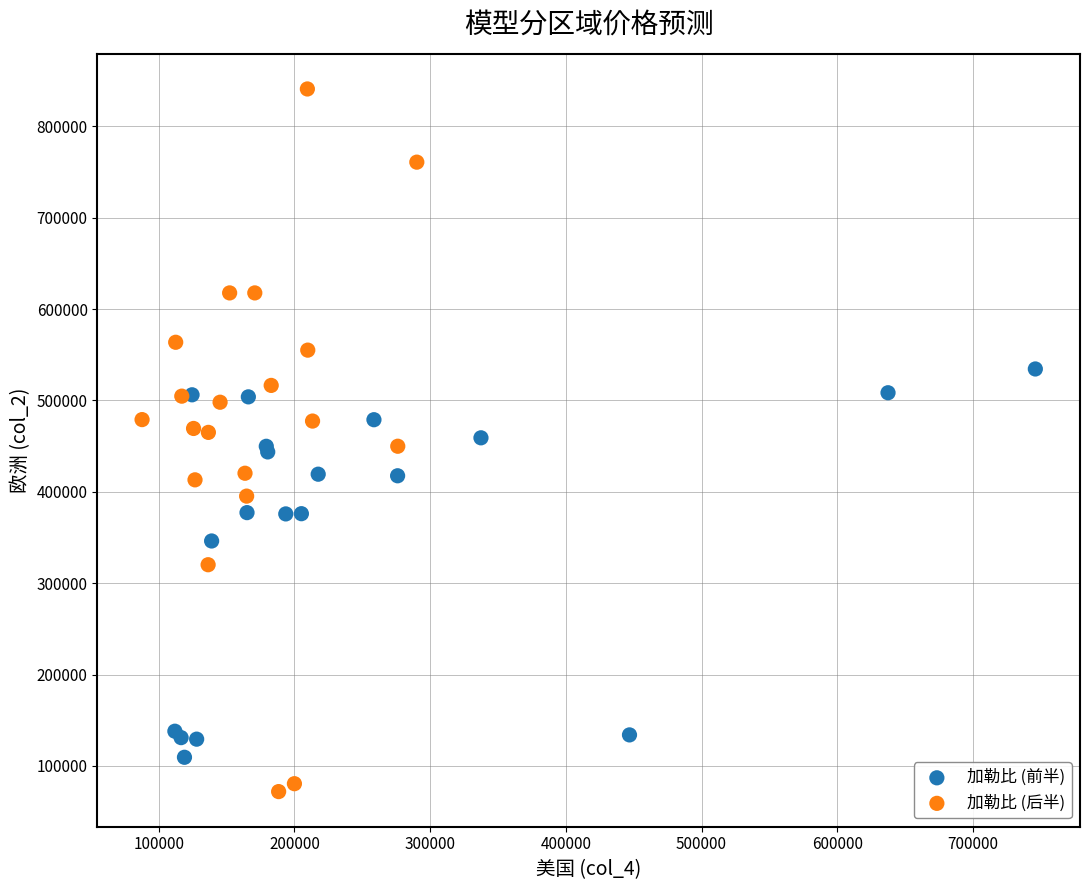

Which series reaches the maximum Y coordinate?

加勒比 (后半)